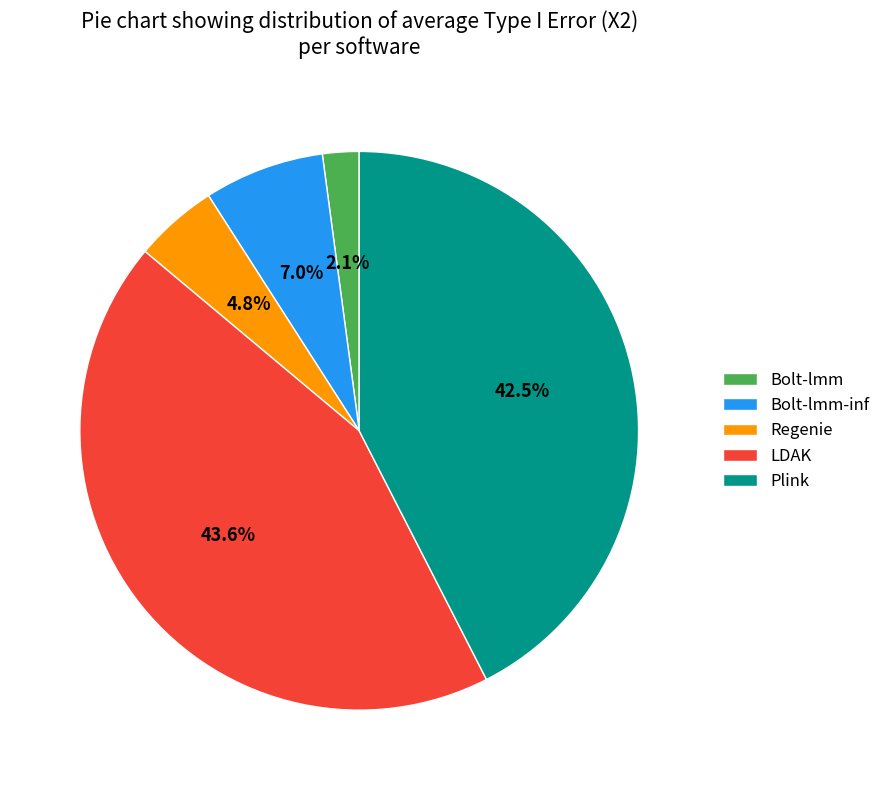

To the nearest percent, what is the average slice percentage?

20%